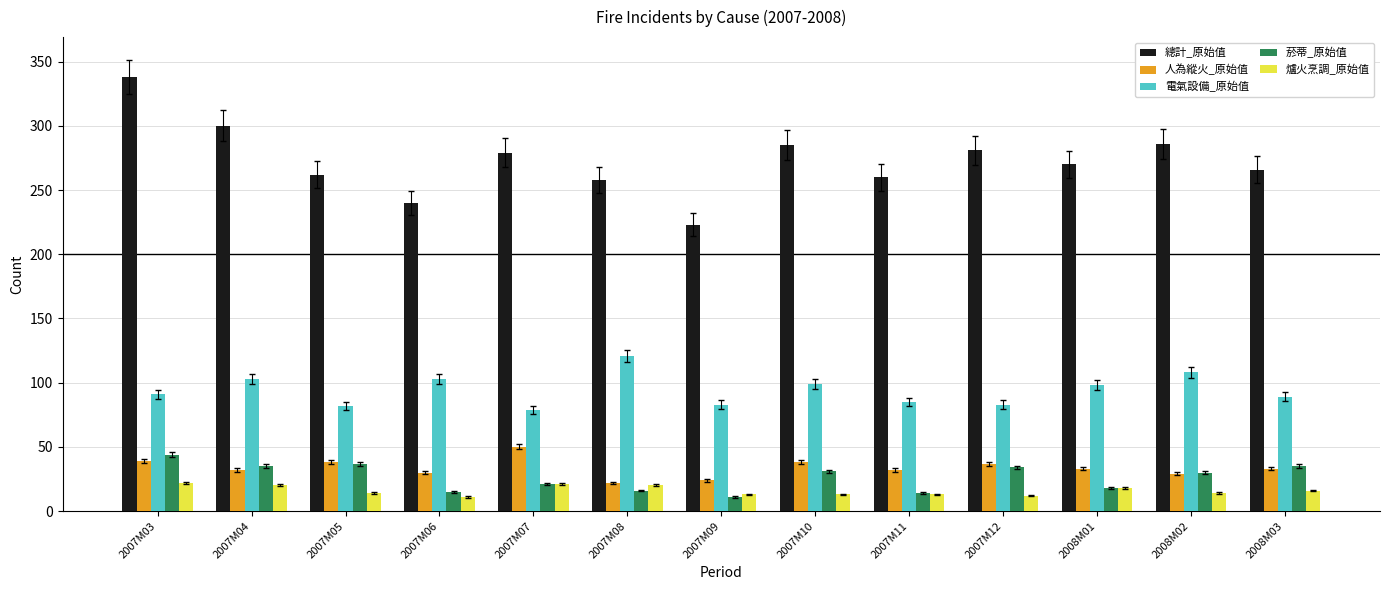

What is the lowest value of the 人為縱火_原始值 series?

22